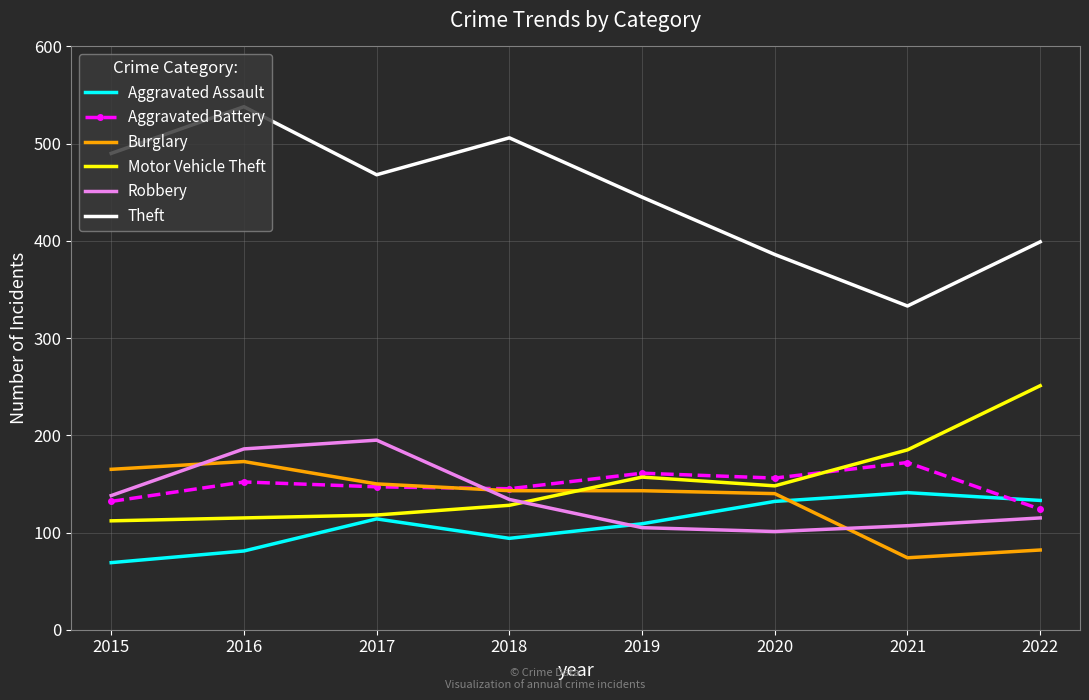

True or false: Theft and Aggravated Battery cross at least once.

False